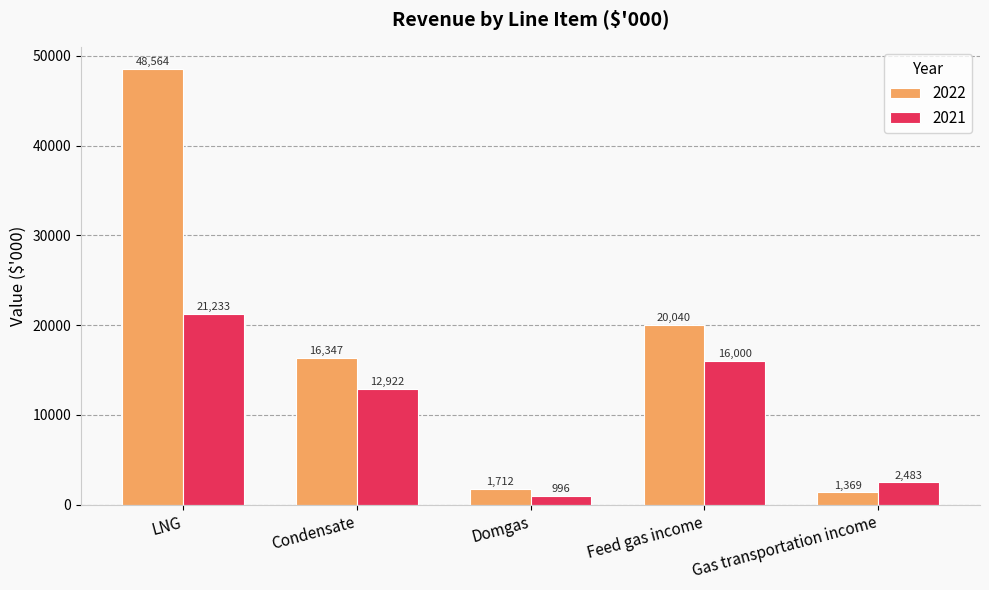

At which category is the sum across all series the highest?

LNG